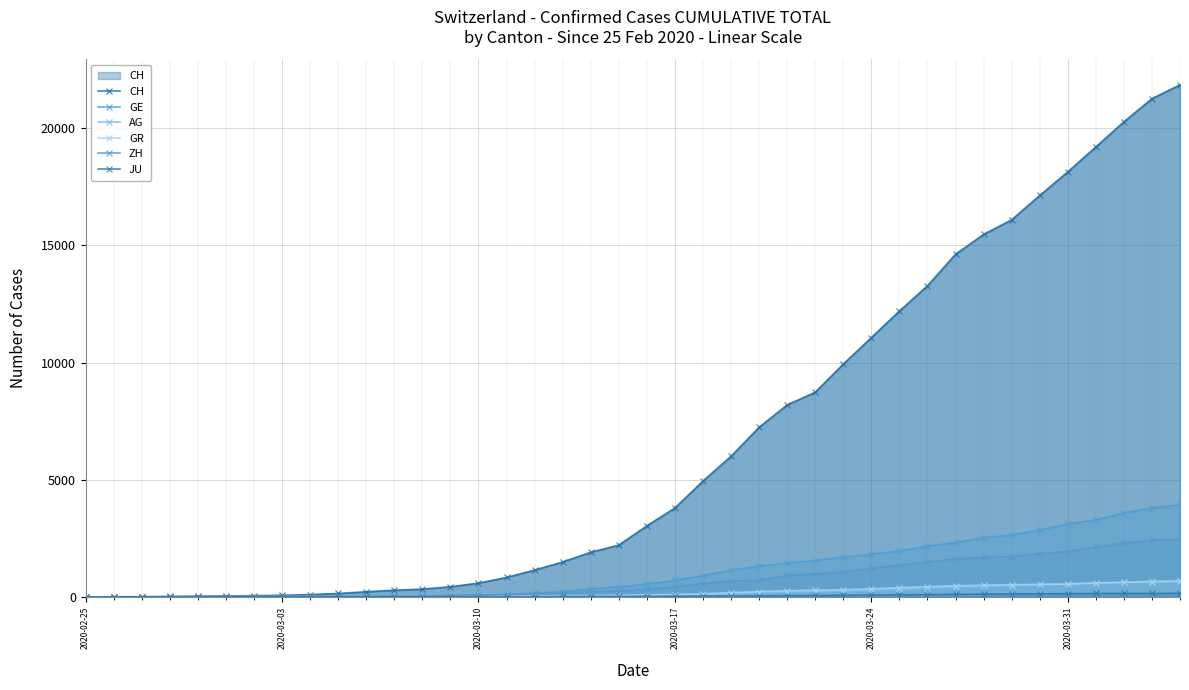

Reading left to right, transcribe all the data shown in this chart.

CH: 0	5	9	19	31	38	55	70	99	145	220	283	332	432	587	831	1146	1490	1905	2211	3032	3796	4945	6002	7240	8194	8736	9935	11069	12200	13278	14625	15470	16094	17135	18141	19207	20278	21267	21855
GE: 0	1	1	4	8	9	10	13	15	20	29	42	44	59	79	112	153	224	343	425	549	701	911	1139	1307	1445	1549	1703	1820	1960	2161	2322	2527	2638	2855	3109	3289	3582	3793	3928
AG: 0	1	1	1	3	4	7	7	10	11	12	14	14	15	18	20	27	30	33	43	56	69	96	134	175	223	235	245	283	318	367	407	444	485	506	554	596	631	673	702
GR: 0	2	2	6	6	6	9	9	12	14	16	17	18	18	22	31	43	53	56	71	84	101	128	182	226	258	284	300	343	393	433	474	495	519	535	547	592	622	649	657
ZH: 0	0	2	2	6	7	10	13	15	23	29	34	40	49	62	101	140	163	218	250	326	429	568	679	711	919	978	1067	1213	1357	1489	1616	1690	1722	1848	1936	2125	2289	2417	2450
JU: 0	0	1	1	1	1	1	2	2	4	4	5	5	7	7	7	12	17	18	19	25	29	32	36	44	54	61	69	82	92	100	114	119	127	128	140	145	149	149	154